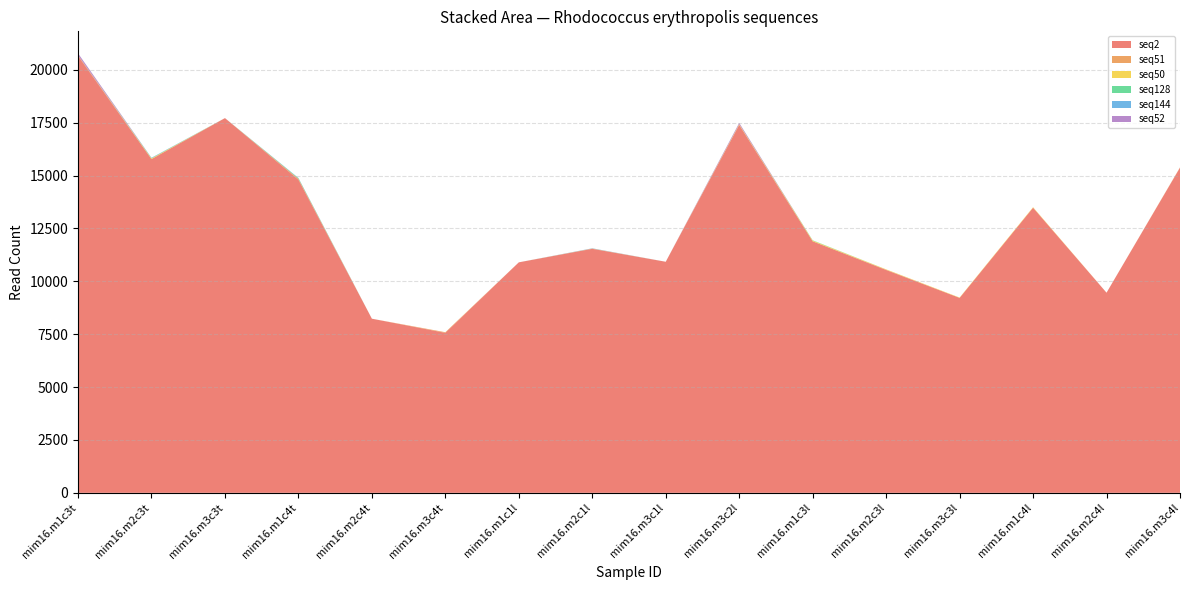

Reading right to left, list all the values displayed in this chart.

seq2: mim16.m3c4l=15371	mim16.m2c4l=9462	mim16.m1c4l=13480	mim16.m3c3l=9216	mim16.m2c3l=10534	mim16.m1c3l=11891	mim16.m3c2l=17396	mim16.m3c1l=10924	mim16.m2c1l=11535	mim16.m1c1l=10897	mim16.m3c4t=7563	mim16.m2c4t=8232	mim16.m1c4t=14804	mim16.m3c3t=17716	mim16.m2c3t=15778	mim16.m1c3t=20657
seq51: mim16.m3c4l=15	mim16.m2c4l=0	mim16.m1c4l=0	mim16.m3c3l=0	mim16.m2c3l=15	mim16.m1c3l=0	mim16.m3c2l=0	mim16.m3c1l=0	mim16.m2c1l=15	mim16.m1c1l=0	mim16.m3c4t=30	mim16.m2c4t=0	mim16.m1c4t=44	mim16.m3c3t=0	mim16.m2c3t=0	mim16.m1c3t=33
seq50: mim16.m3c4l=0	mim16.m2c4l=0	mim16.m1c4l=23	mim16.m3c3l=16	mim16.m2c3l=16	mim16.m1c3l=34	mim16.m3c2l=32	mim16.m3c1l=0	mim16.m2c1l=0	mim16.m1c1l=0	mim16.m3c4t=0	mim16.m2c4t=0	mim16.m1c4t=0	mim16.m3c3t=0	mim16.m2c3t=32	mim16.m1c3t=0
seq128: mim16.m3c4l=0	mim16.m2c4l=0	mim16.m1c4l=0	mim16.m3c3l=0	mim16.m2c3l=0	mim16.m1c3l=14	mim16.m3c2l=0	mim16.m3c1l=0	mim16.m2c1l=0	mim16.m1c1l=0	mim16.m3c4t=0	mim16.m2c4t=0	mim16.m1c4t=25	mim16.m3c3t=0	mim16.m2c3t=11	mim16.m1c3t=0
seq144: mim16.m3c4l=0	mim16.m2c4l=0	mim16.m1c4l=0	mim16.m3c3l=0	mim16.m2c3l=0	mim16.m1c3l=0	mim16.m3c2l=0	mim16.m3c1l=0	mim16.m2c1l=11	mim16.m1c1l=0	mim16.m3c4t=0	mim16.m2c4t=0	mim16.m1c4t=15	mim16.m3c3t=0	mim16.m2c3t=19	mim16.m1c3t=0
seq52: mim16.m3c4l=0	mim16.m2c4l=0	mim16.m1c4l=0	mim16.m3c3l=0	mim16.m2c3l=0	mim16.m1c3l=0	mim16.m3c2l=60	mim16.m3c1l=0	mim16.m2c1l=0	mim16.m1c1l=0	mim16.m3c4t=0	mim16.m2c4t=0	mim16.m1c4t=0	mim16.m3c3t=0	mim16.m2c3t=0	mim16.m1c3t=89